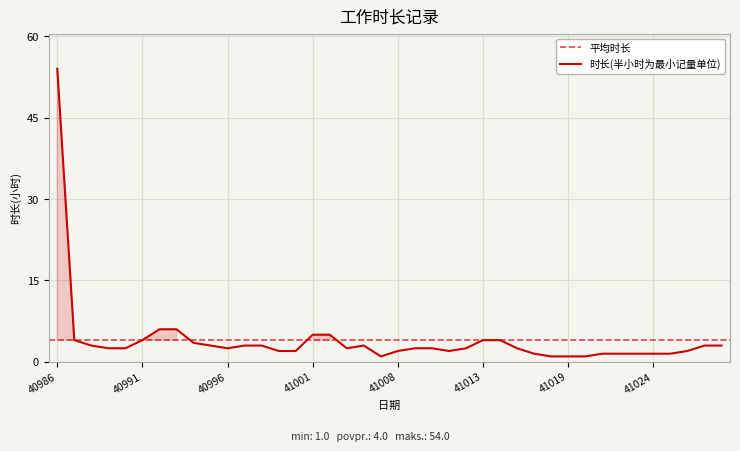

Is this an area chart (filled region under the line)?

No